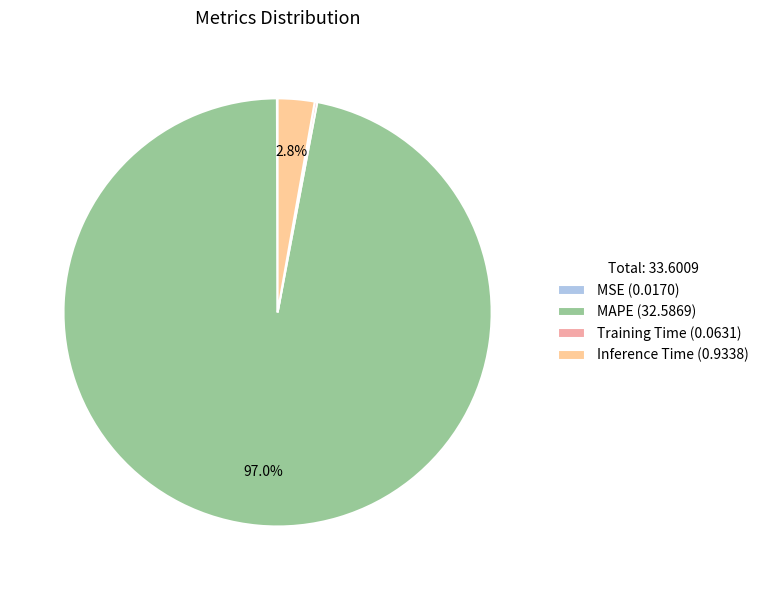

What percentage is NOT represented by Inference Time (0.9338)?

97.2%